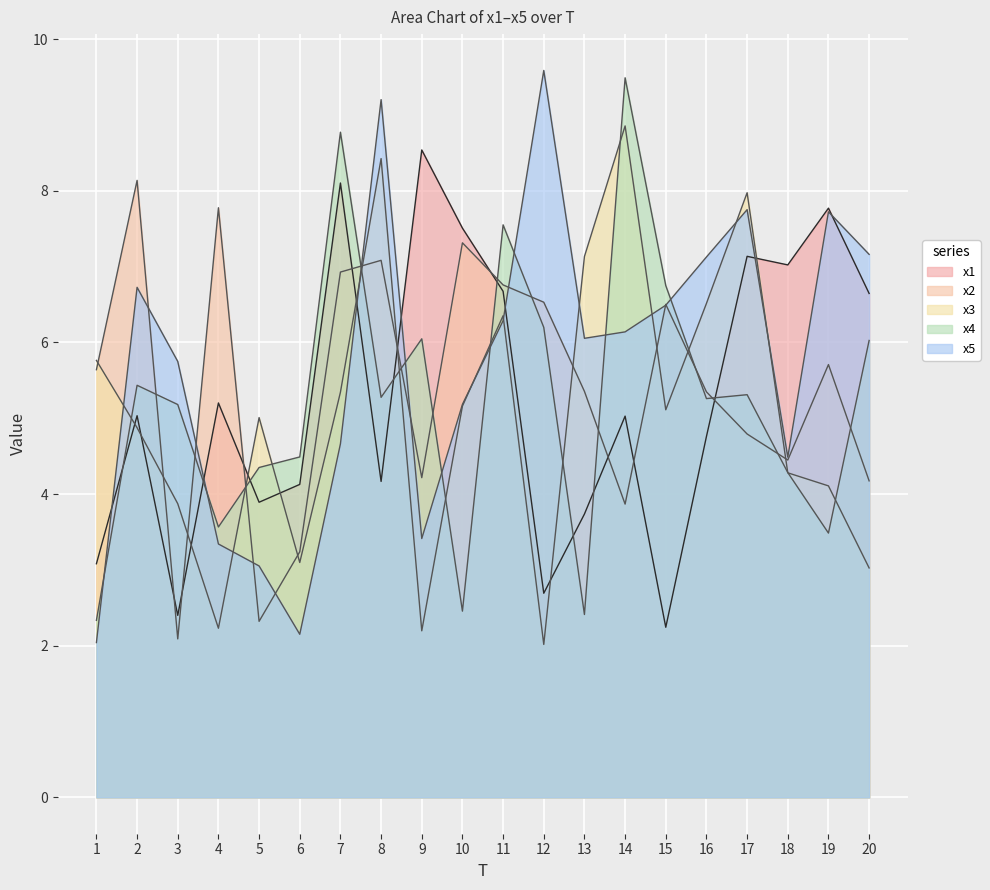

Where does the x5 series first go above 6?

2